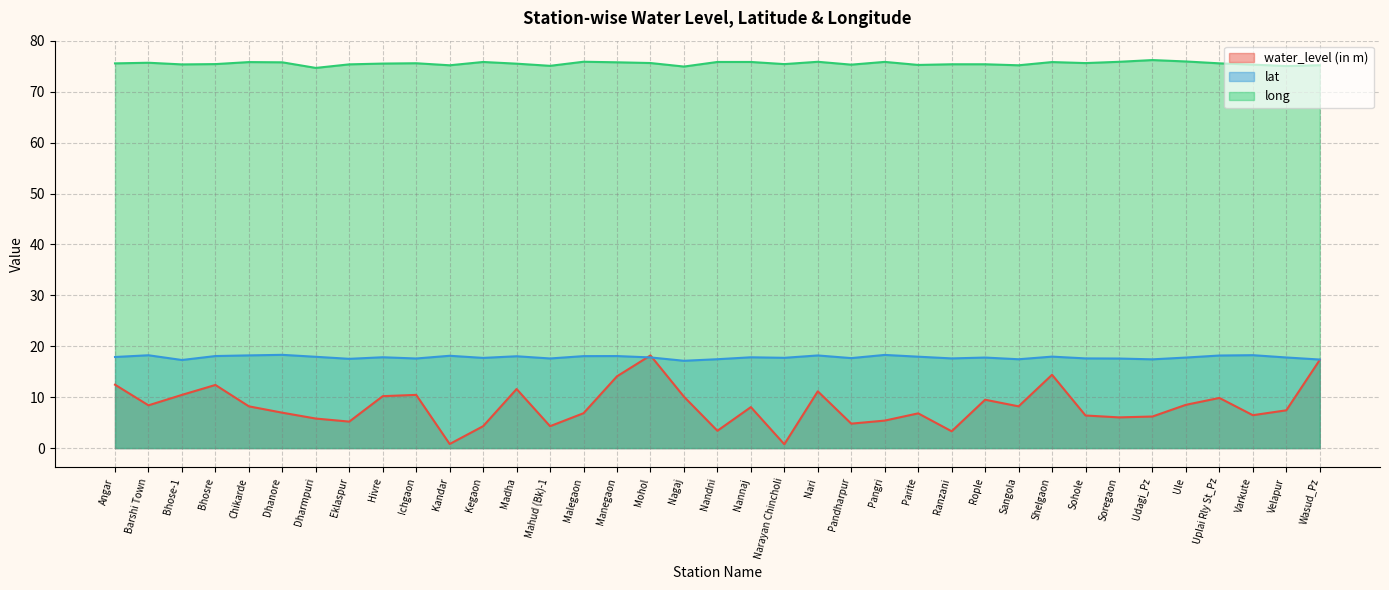

True or false: water_level (in m) has more than 0 points higher than both neighbors.

True